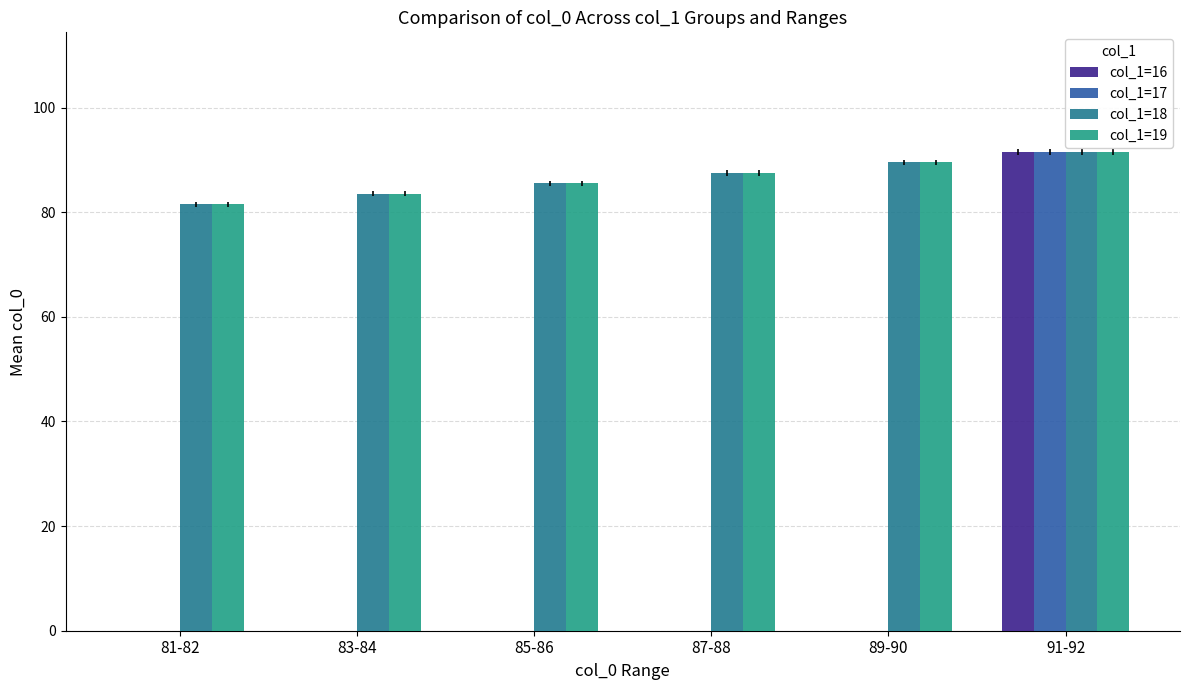

Is the value of col_1=19 at 81-82 greater than the value of col_1=18 at 89-90?

No